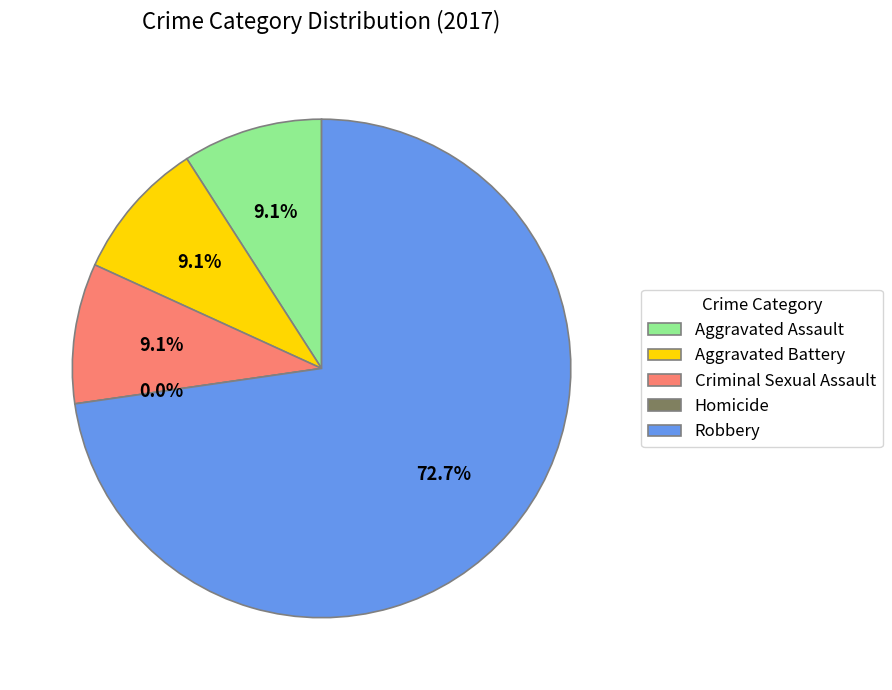

The Robbery slice represents 73% of the pie. True or false?

True